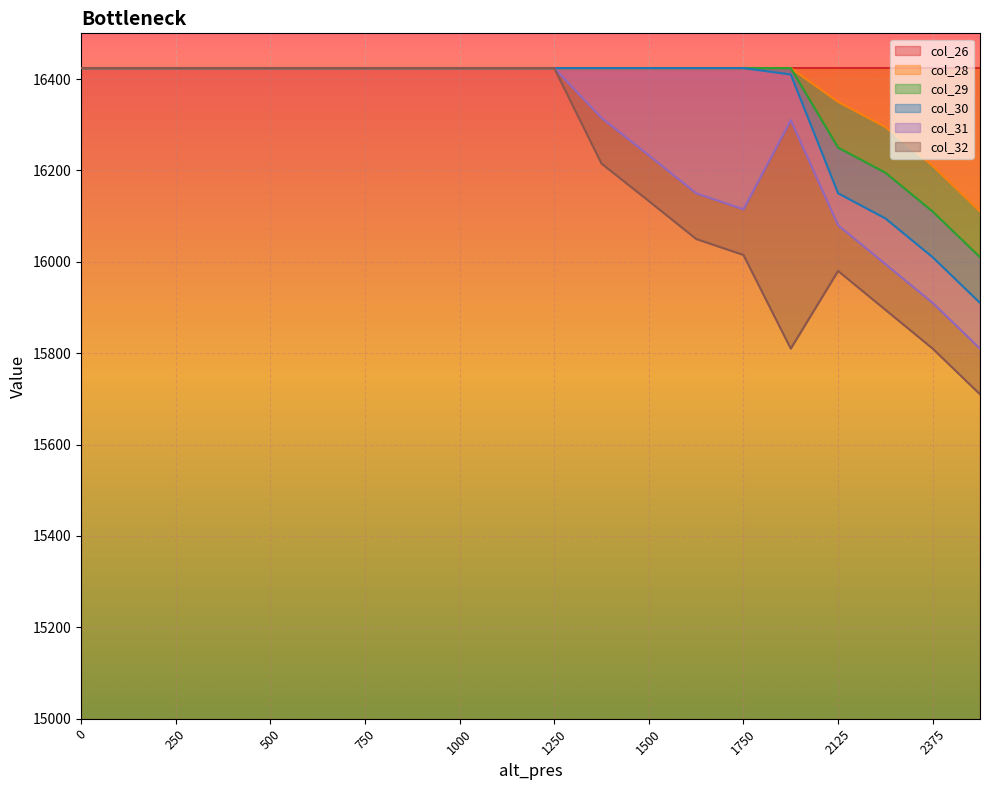

How many interior local valleys does the col_31 series have?

1